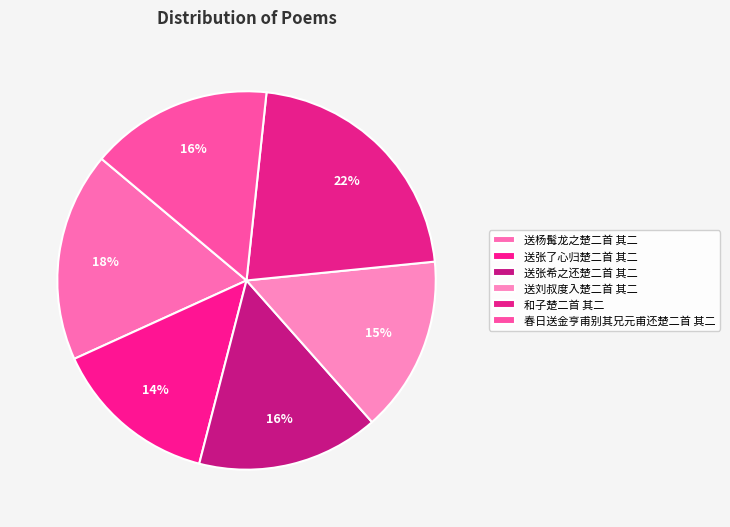

To the nearest percent, what is the difference between the 送杨髯龙之楚二首 其二 and 和子楚二首 其二 slice percentages?

4%